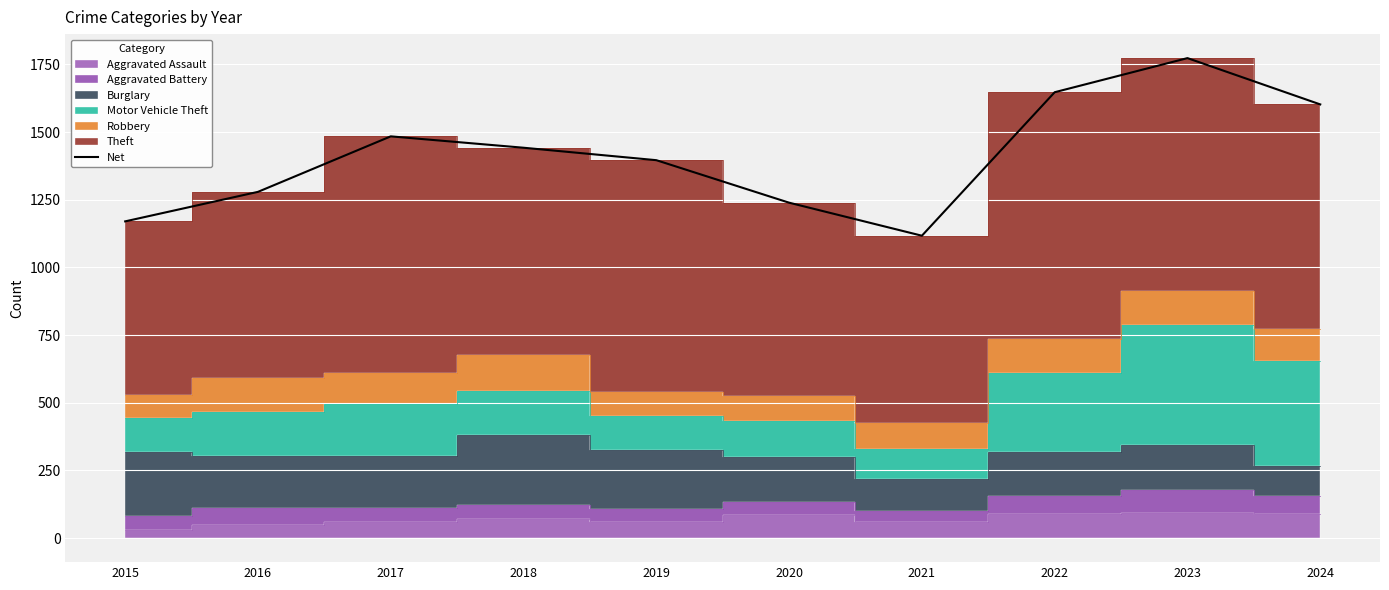

What is the average value?

1415